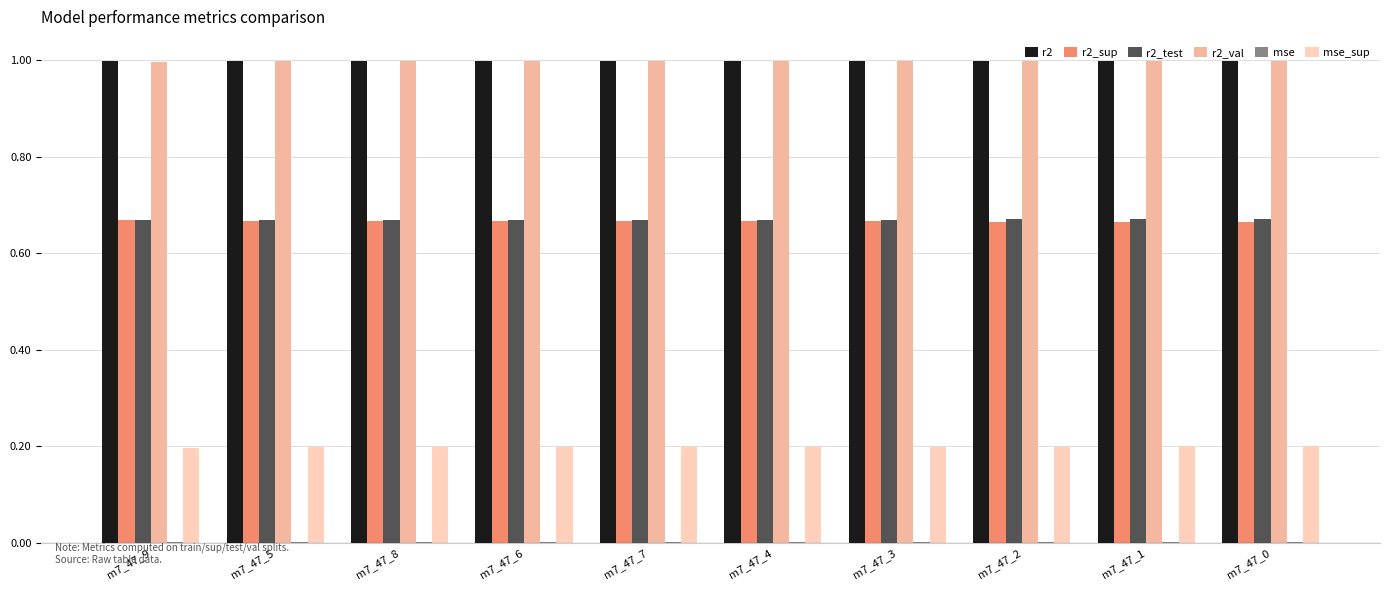

Count the number of categories in the chart.

10